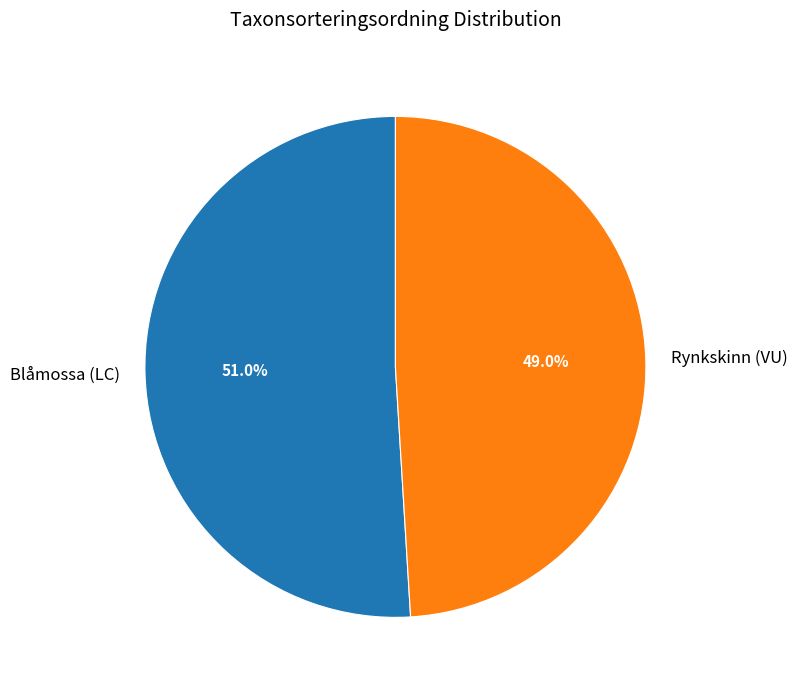

Which has a higher value, Rynkskinn (VU) or Blåmossa (LC)?

Blåmossa (LC)